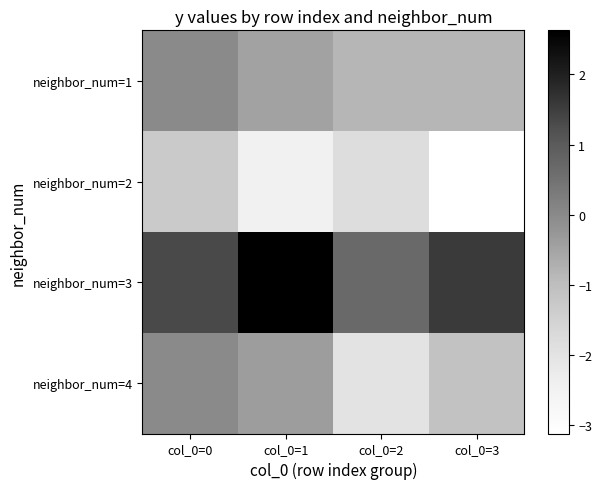

Which series has the largest total across all categories?

neighbor_num=3